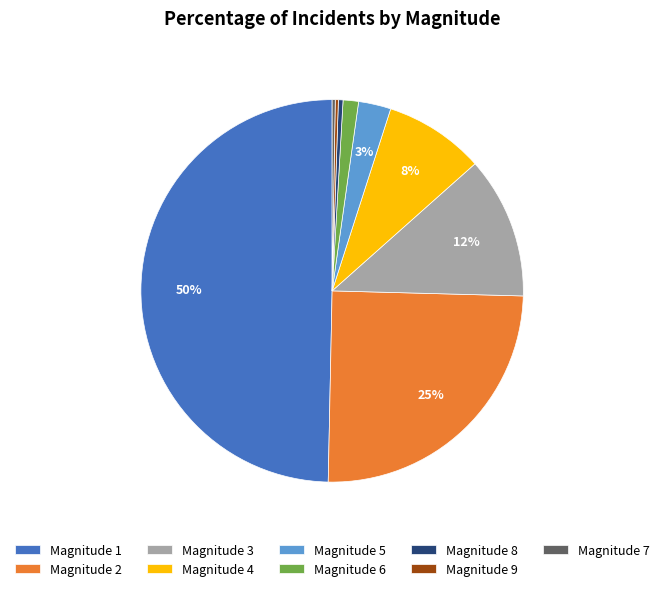

Which category has the biggest portion of the pie?

Magnitude 1